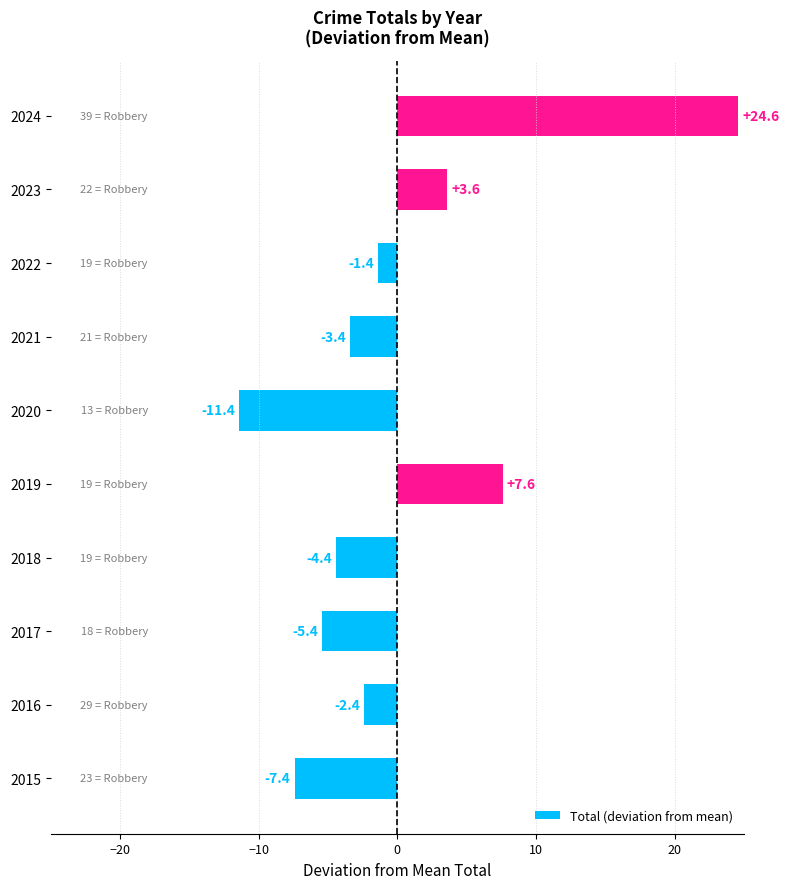

How many positive values are there?

3